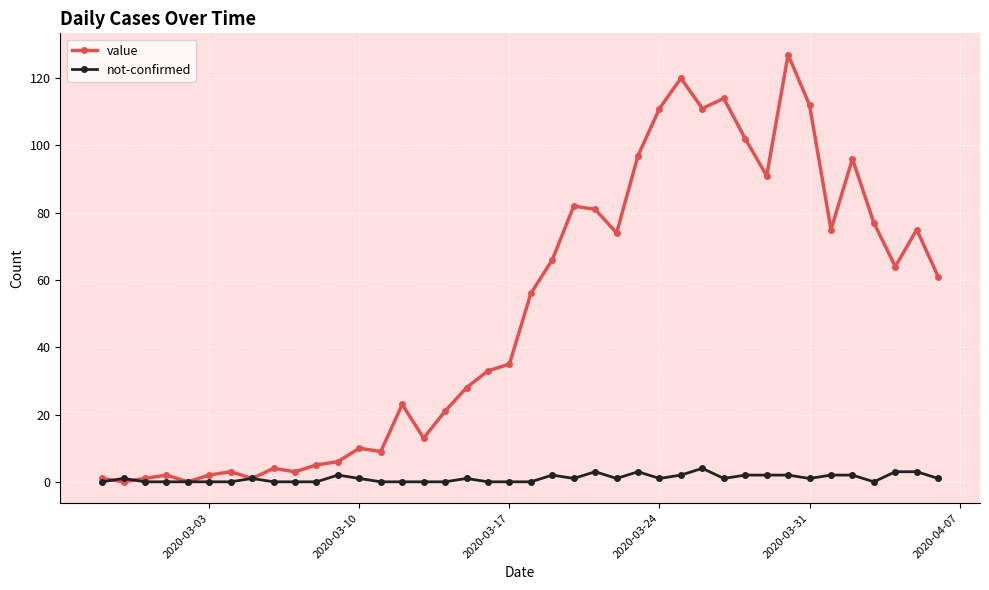

How many distinct data groups are displayed?

2